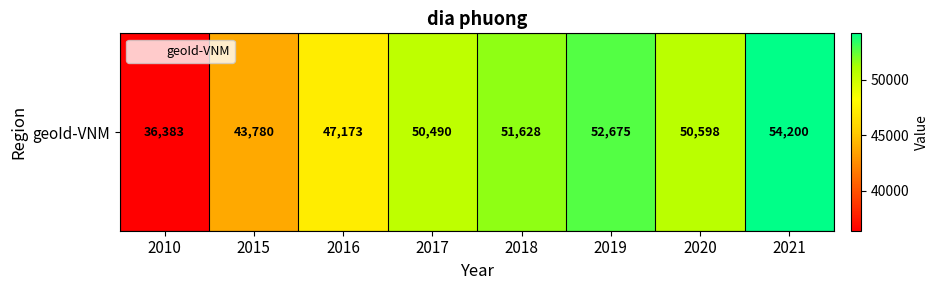

The chart shows a value of 47173 at 2016. True or false?

True